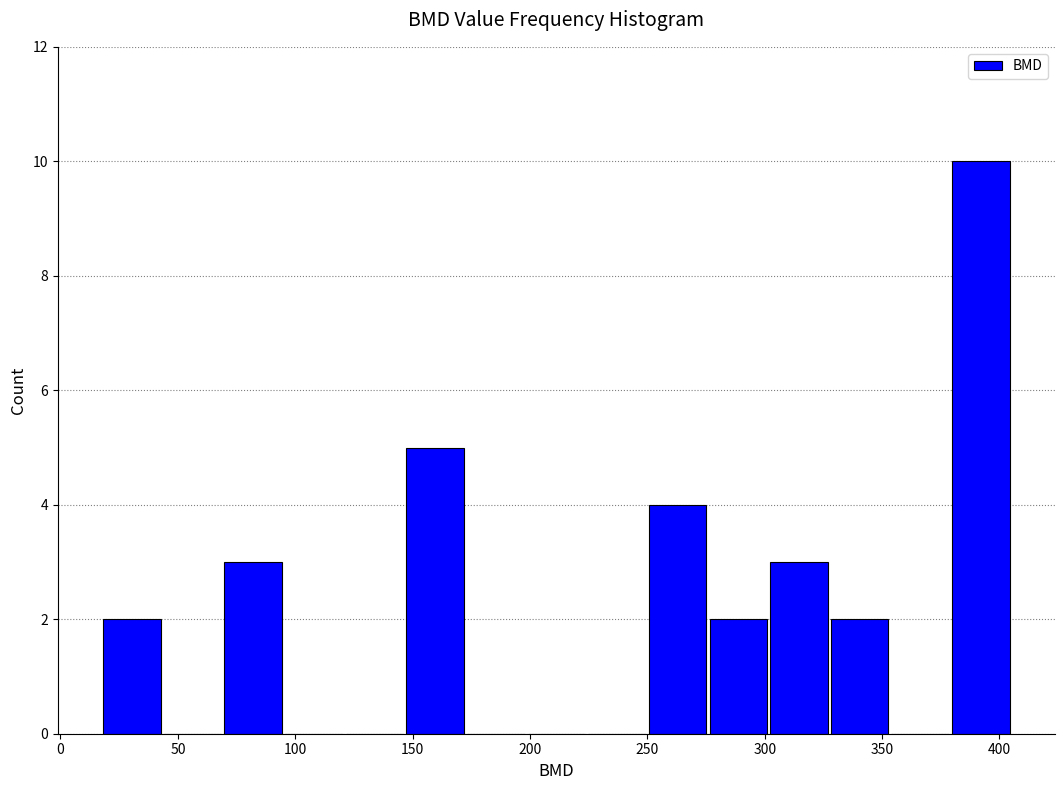

How tall is the bar that spans 325 to 355 on the x-axis? Neither the bar edges nor the heights are printed on the chart, so give them approximately, as read against the axes.

2